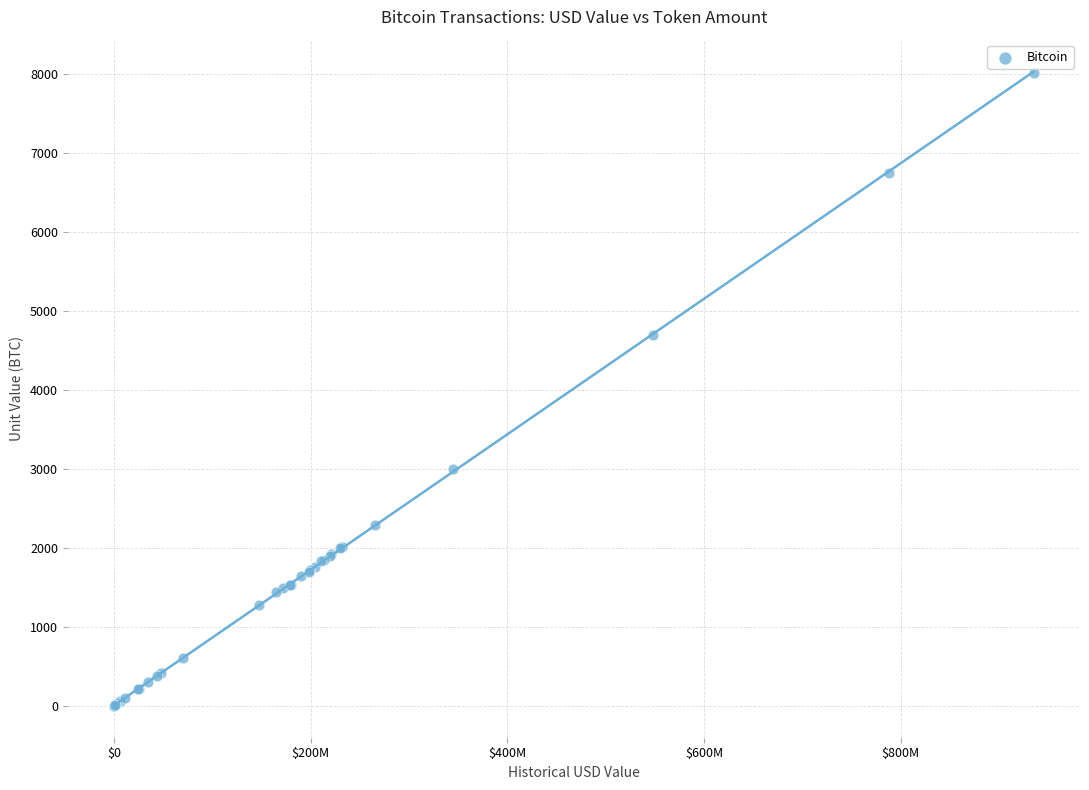

What Y value in the scatter plot is closest to 4011?

4700.0